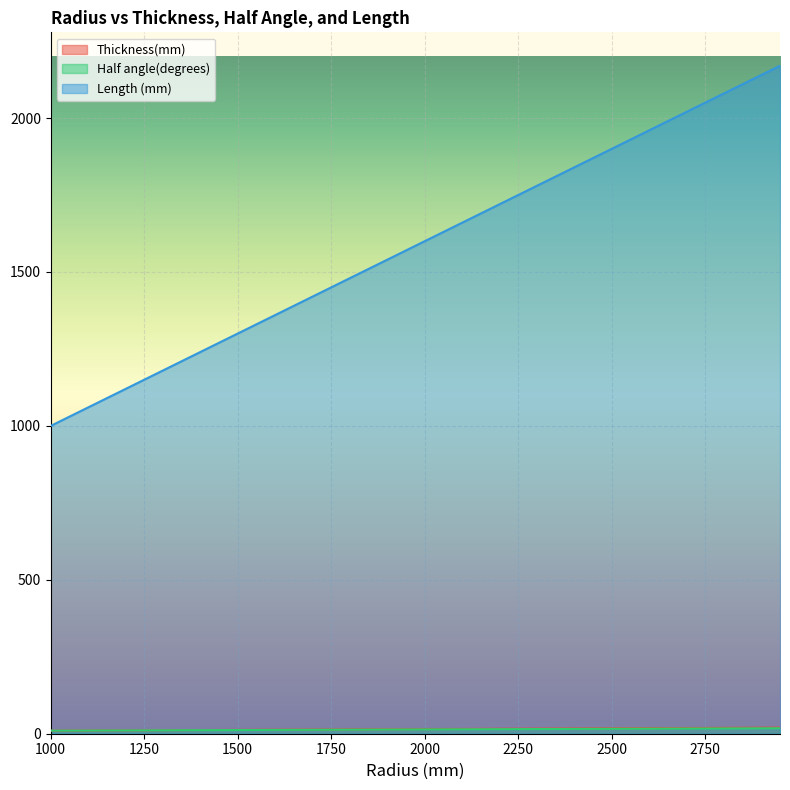

Which category has the lowest value in the Thickness(mm) series?

1000